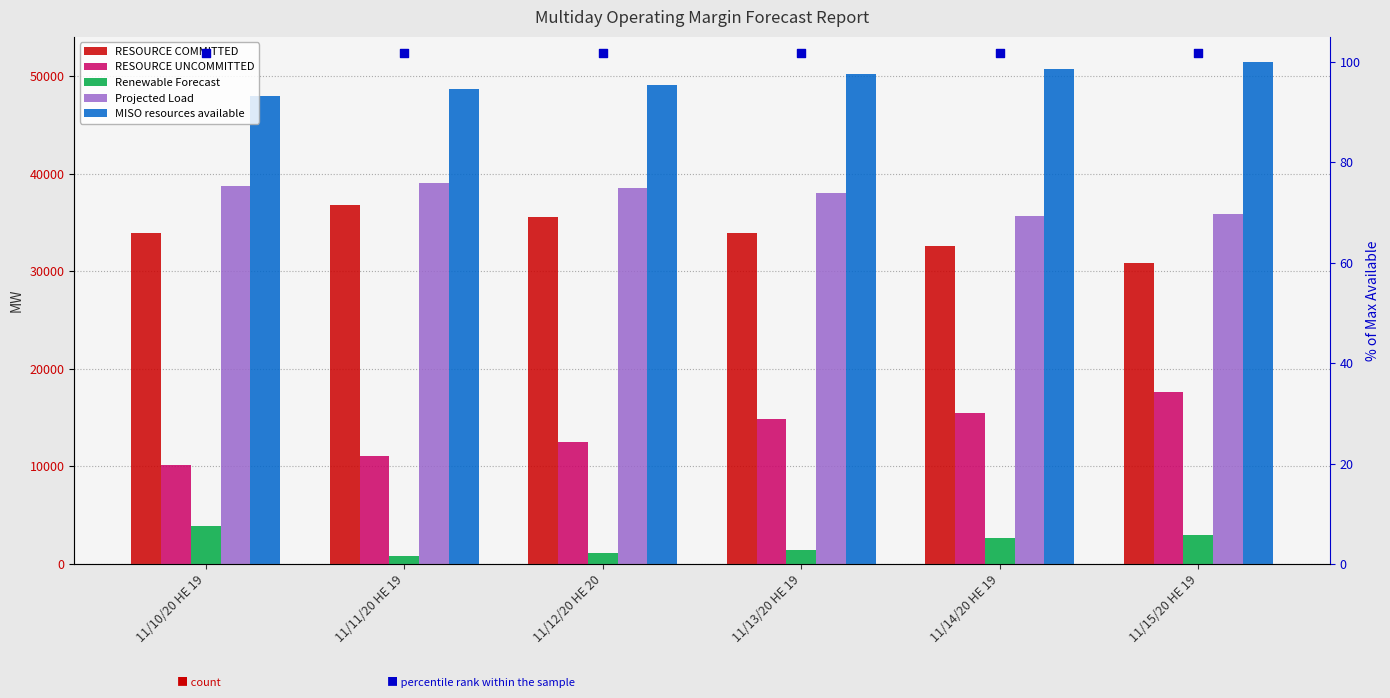

Is the value of RESOURCE UNCOMMITTED at 11/12/20 HE 20 greater than the value of Projected Load at 11/11/20 HE 19?

No